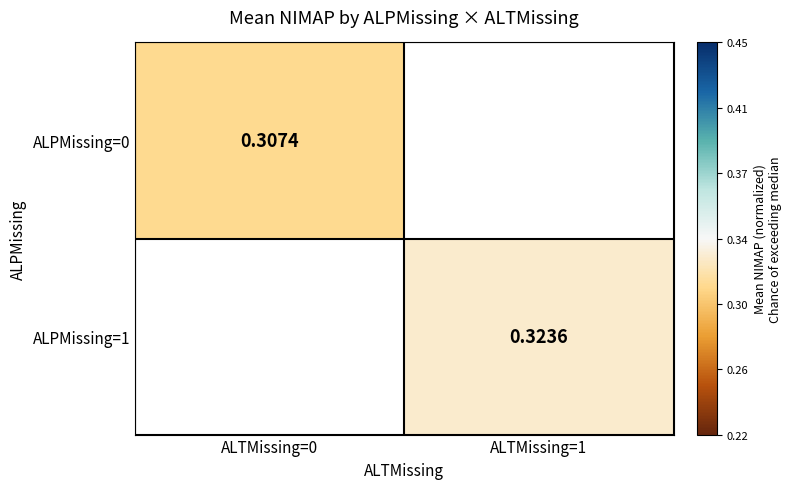

At how many categories does at least one series exceed 0?

2